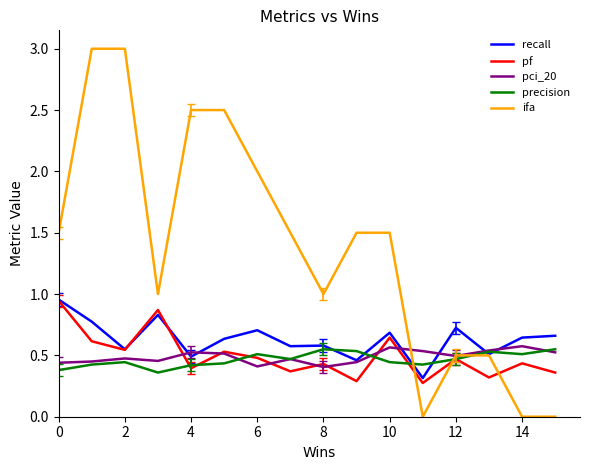

After their last crossing, which series has the higher values: pf or precision?

precision